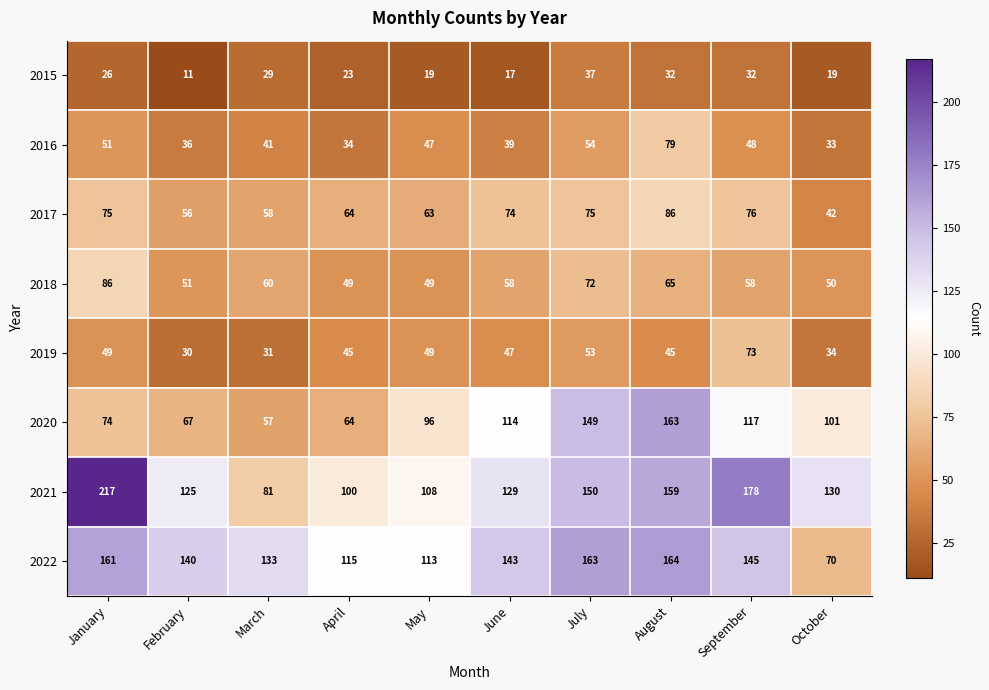

The value of 2015 at June is 30. True or false?

False